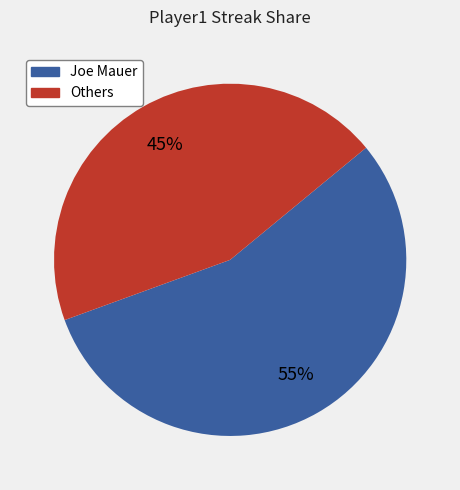

To the nearest percent, what is the average slice percentage?

50%